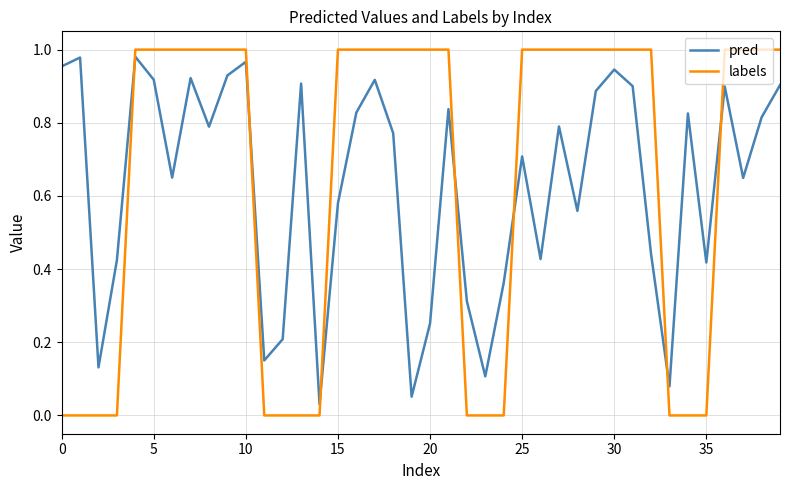

True or false: labels and pred intersect in this chart.

True